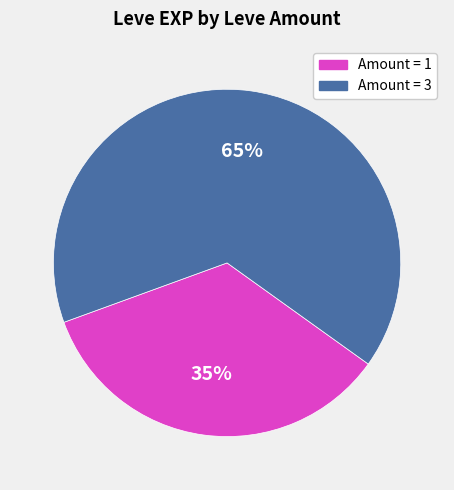

Rank the categories by value from highest to lowest.

Amount = 3, Amount = 1